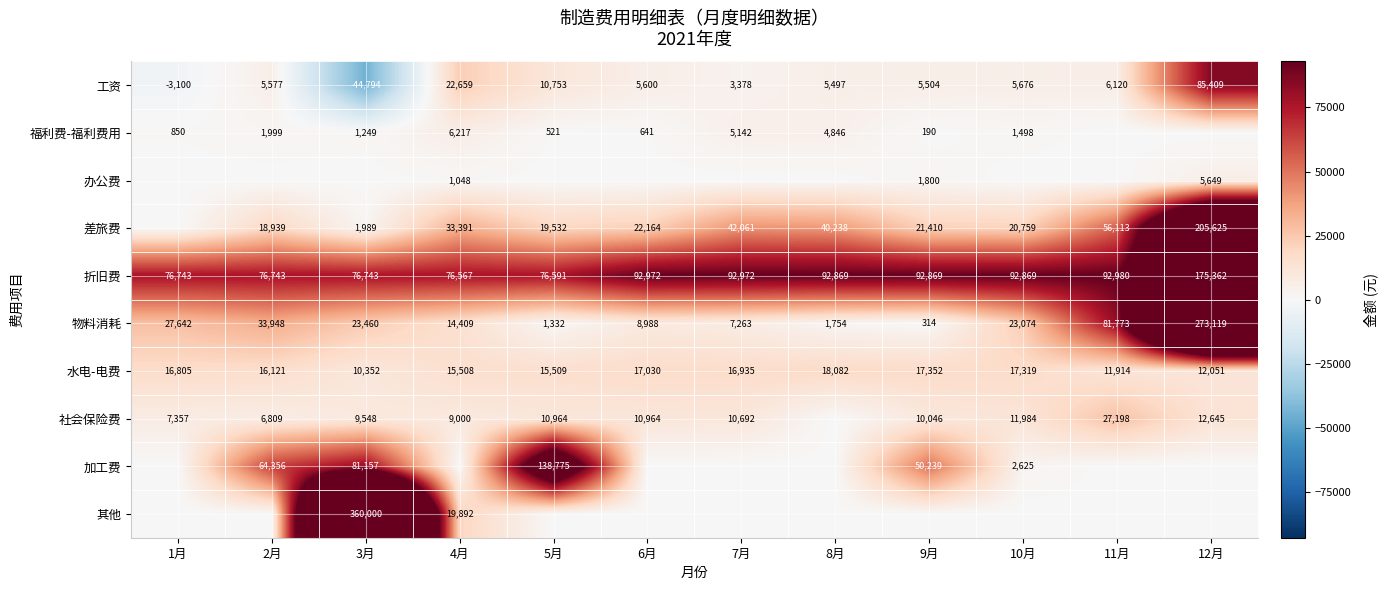

What is the average value of the 物料消耗 series?

41423